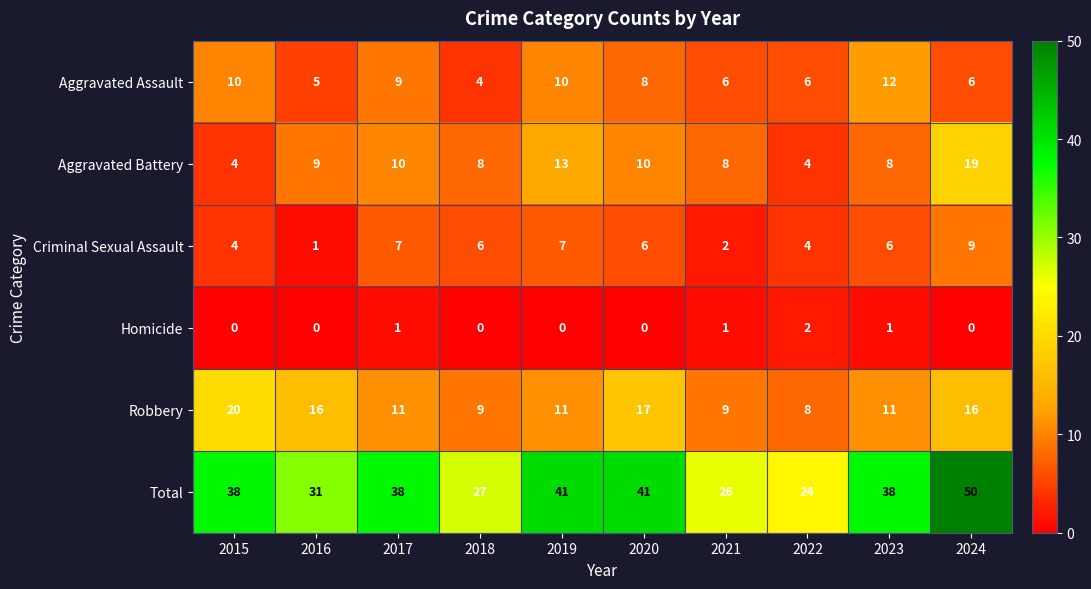

What is the difference between the second highest and second lowest values in the Aggravated Battery series?

9